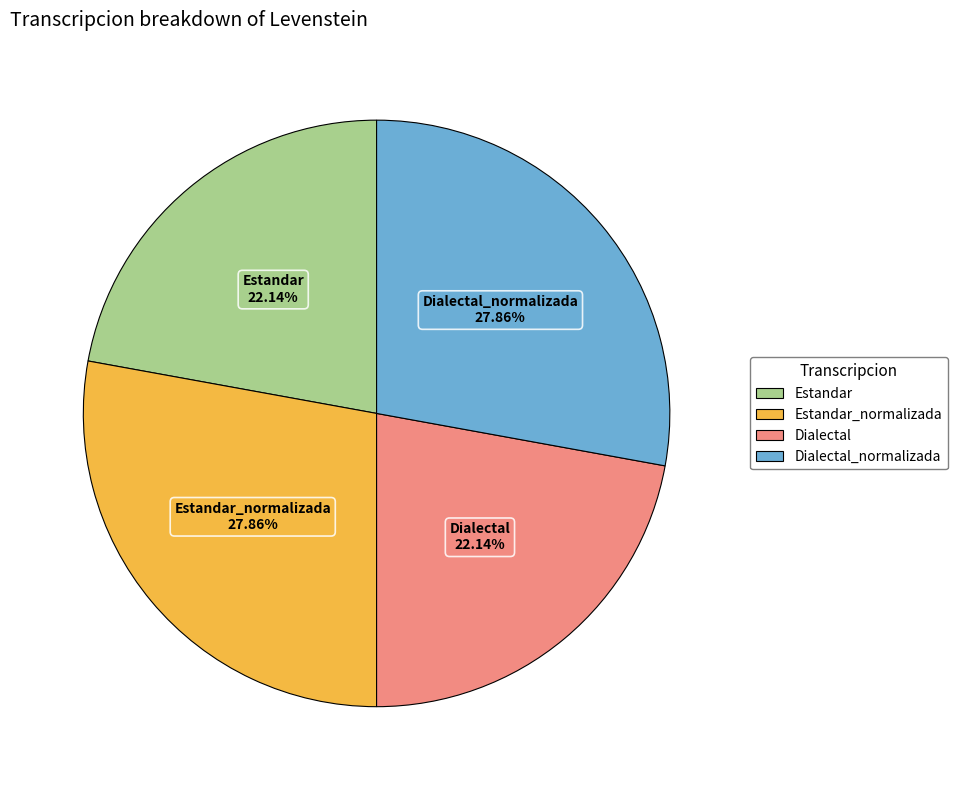

How many segments does this pie chart have?

4